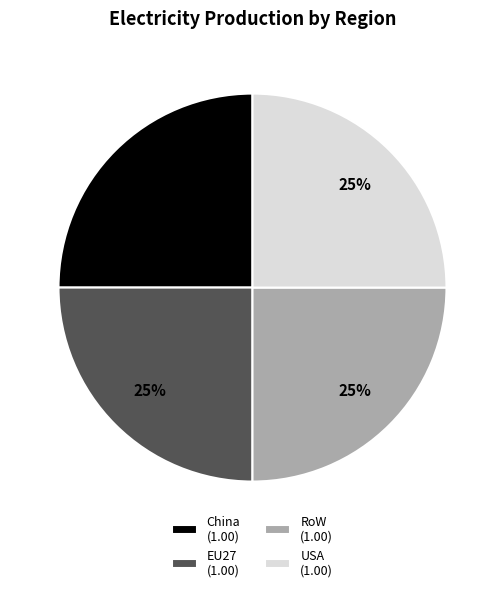

True or false: China accounts for 1% of the total.

False